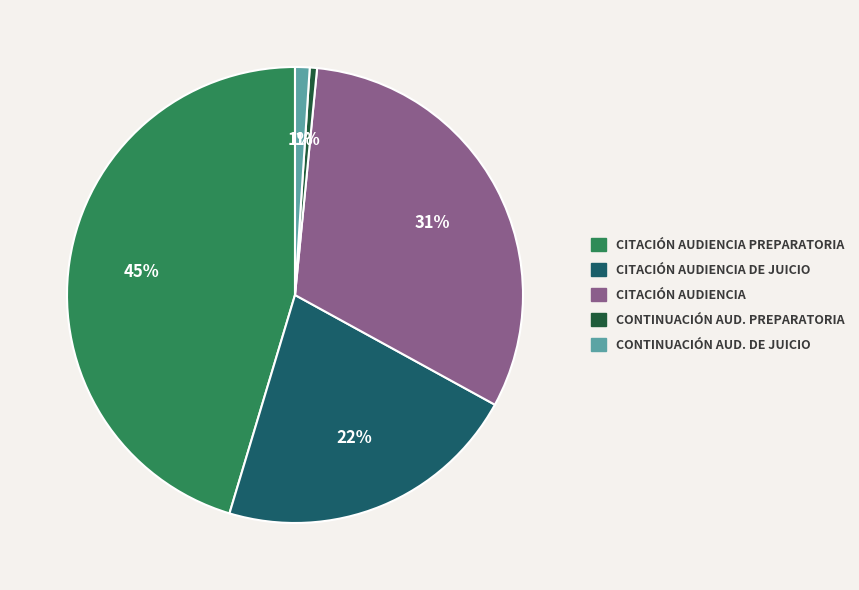

Is there a majority slice in this chart?

No